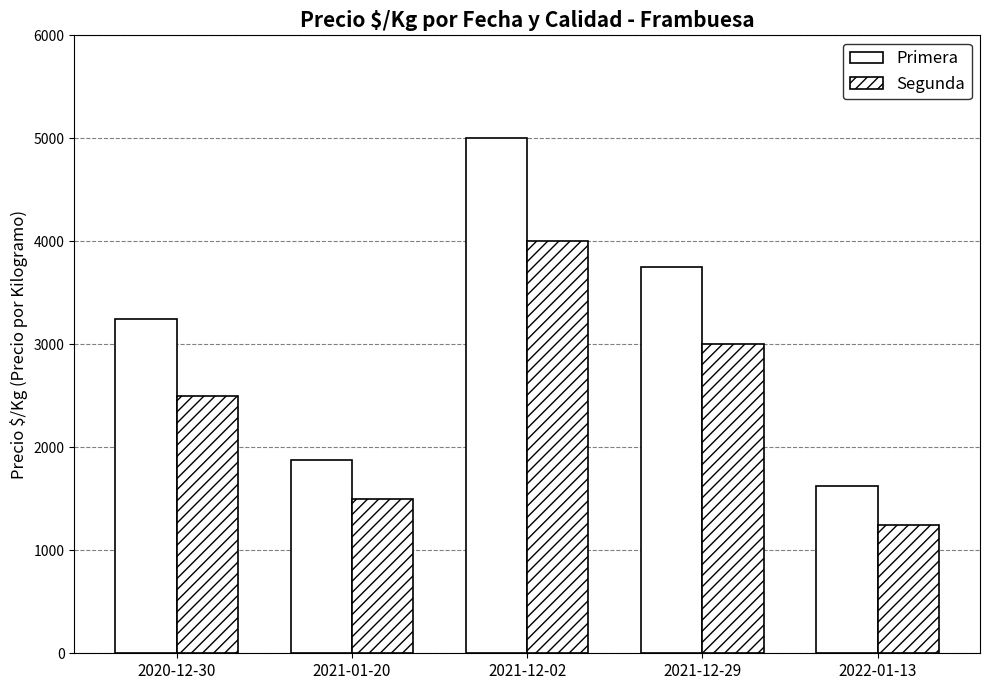

How many categories are shown in the chart?

5